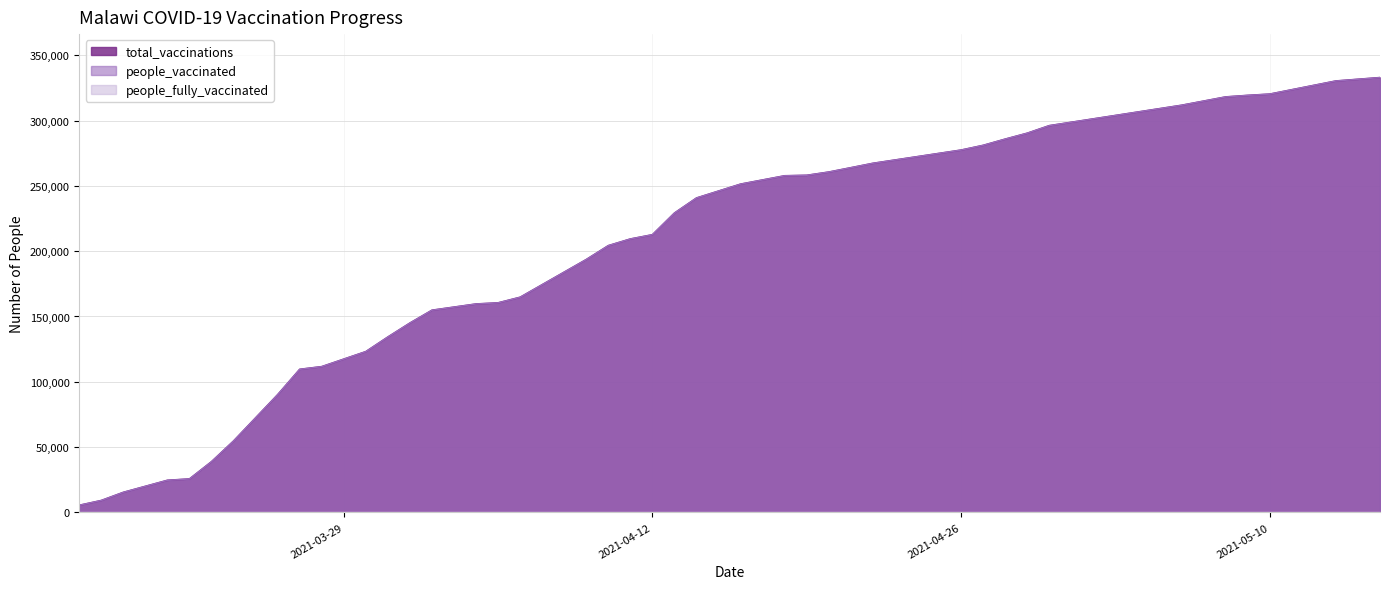

True or false: people_vaccinated and total_vaccinations cross at least once.

False